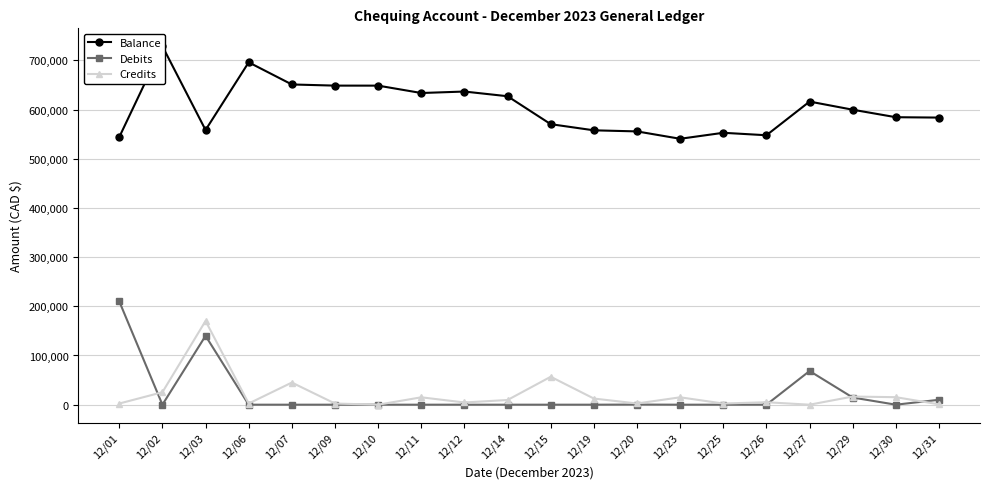

Does the chart display data point markers on the line(s)?

Yes